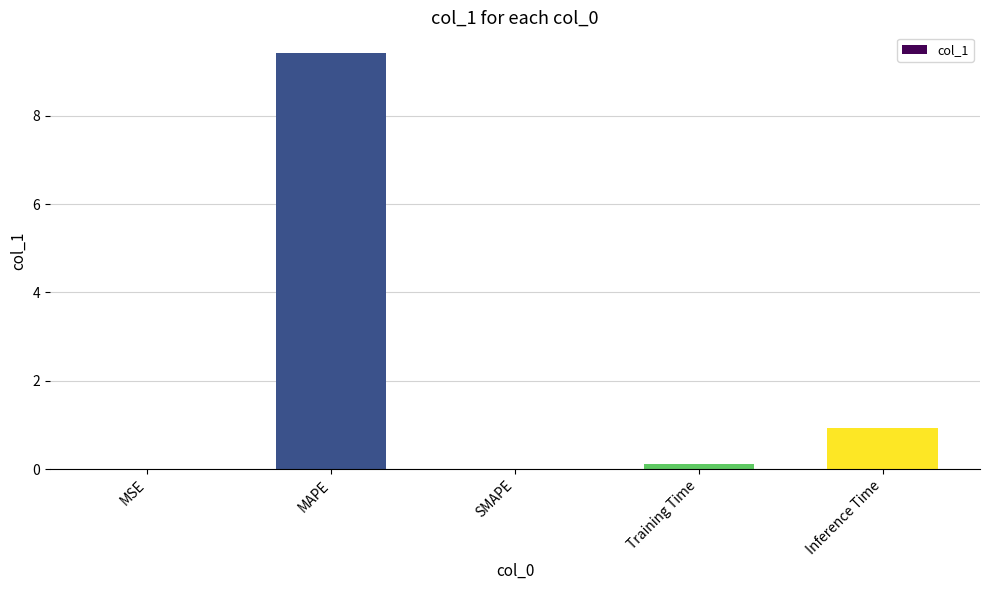

Where is the data nearest to the value 4?

Inference Time